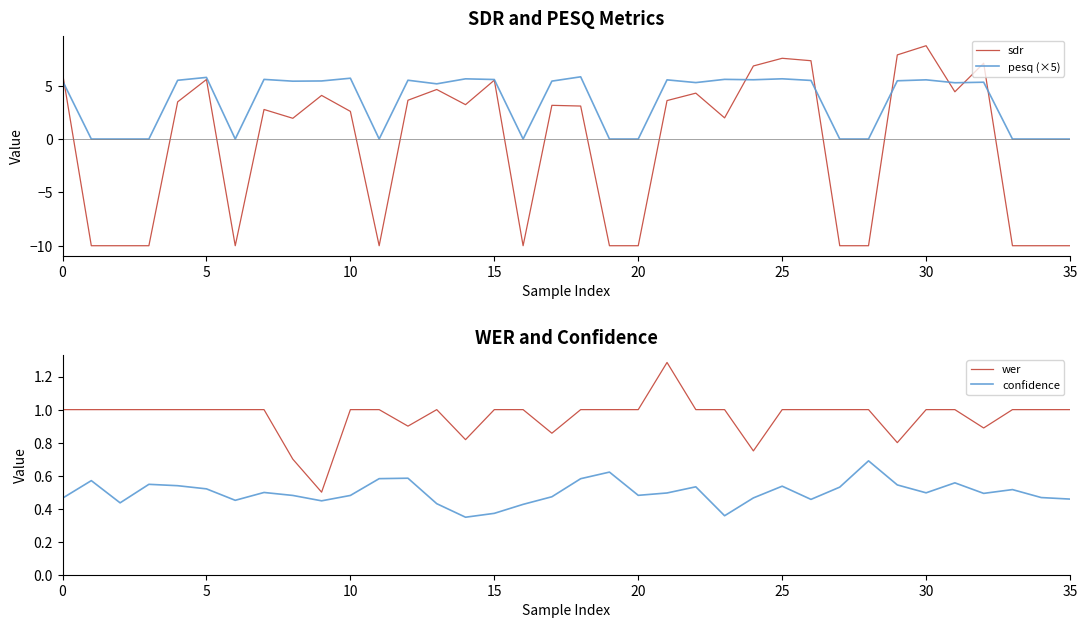

Count the number of categories in the chart.

36